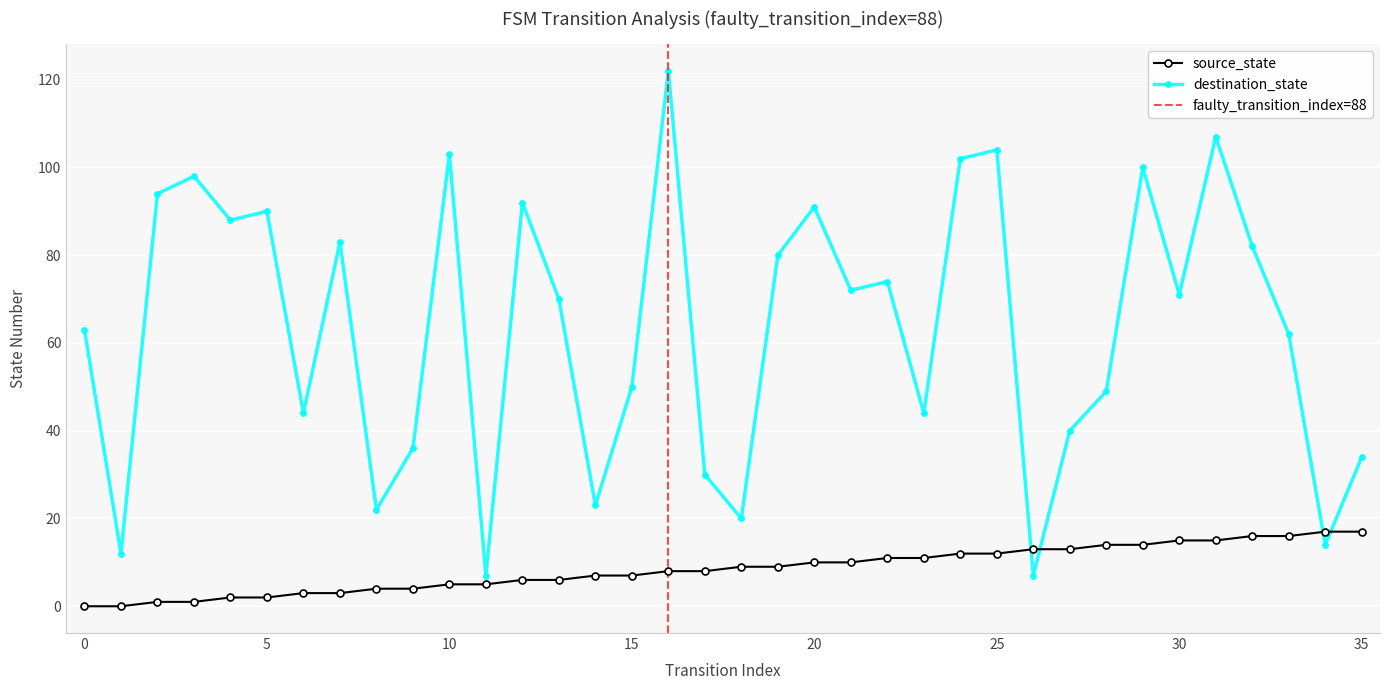

How many times do source_state and destination_state cross each other?

4